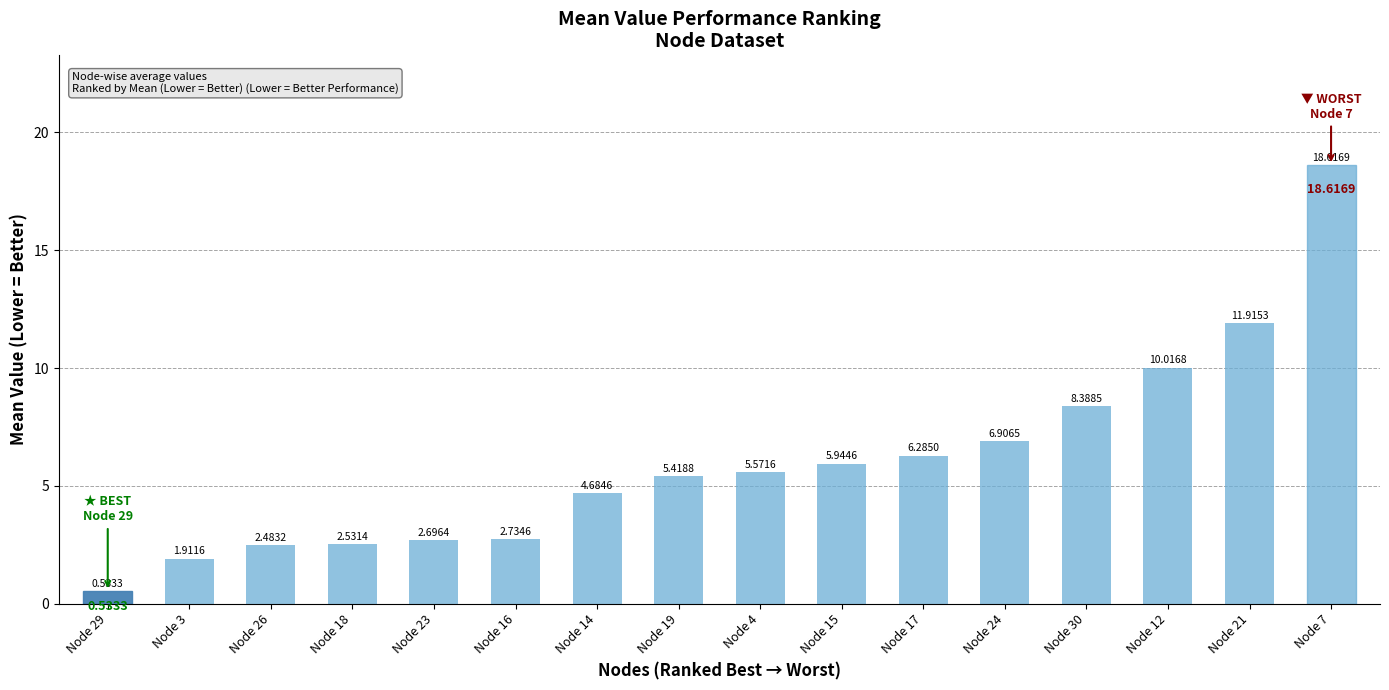

At which category does the chart reach its peak across all series?

Node 7